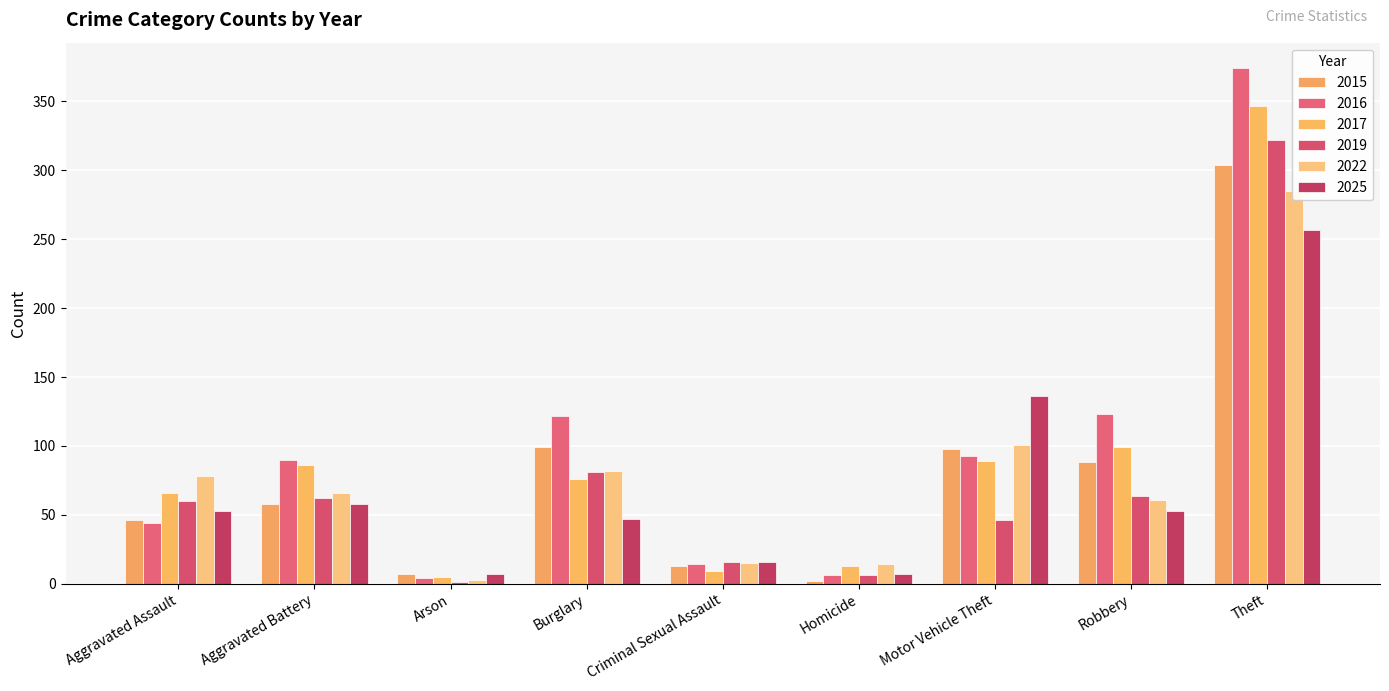

Are the bars grouped side by side (vs. stacked)?

Yes